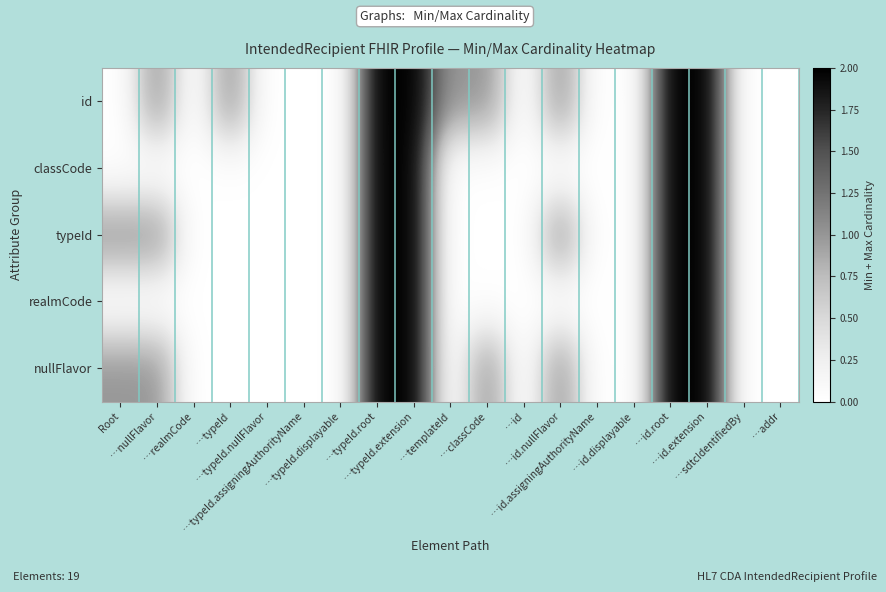

Reading left to right, transcribe all the data shown in this chart.

nullFlavor: Root=1	…nullFlavor=1	…realmCode=0	…typeId=0	…typeId.nullFlavor=0	…typeId.assigningAuthorityName=0	…typeId.displayable=0	…typeId.root=2	…typeId.extension=2	…templateId=0	…classCode=1	…id=0	…id.nullFlavor=1	…id.assigningAuthorityName=0	…id.displayable=0	…id.root=2	…id.extension=2	…sdtcIdentifiedBy=0	…addr=0
realmCode: Root=0	…nullFlavor=0	…realmCode=0	…typeId=0	…typeId.nullFlavor=0	…typeId.assigningAuthorityName=0	…typeId.displayable=0	…typeId.root=2	…typeId.extension=2	…templateId=0	…classCode=0	…id=0	…id.nullFlavor=0	…id.assigningAuthorityName=0	…id.displayable=0	…id.root=2	…id.extension=2	…sdtcIdentifiedBy=0	…addr=0
typeId: Root=1	…nullFlavor=1	…realmCode=0	…typeId=0	…typeId.nullFlavor=0	…typeId.assigningAuthorityName=0	…typeId.displayable=0	…typeId.root=2	…typeId.extension=2	…templateId=0	…classCode=0	…id=0	…id.nullFlavor=1	…id.assigningAuthorityName=0	…id.displayable=0	…id.root=2	…id.extension=2	…sdtcIdentifiedBy=0	…addr=0
classCode: Root=0	…nullFlavor=0	…realmCode=0	…typeId=0	…typeId.nullFlavor=0	…typeId.assigningAuthorityName=0	…typeId.displayable=0	…typeId.root=2	…typeId.extension=2	…templateId=0	…classCode=0	…id=0	…id.nullFlavor=0	…id.assigningAuthorityName=0	…id.displayable=0	…id.root=2	…id.extension=2	…sdtcIdentifiedBy=0	…addr=0
id: Root=0	…nullFlavor=1	…realmCode=0	…typeId=1	…typeId.nullFlavor=0	…typeId.assigningAuthorityName=0	…typeId.displayable=0	…typeId.root=2	…typeId.extension=2	…templateId=1	…classCode=1	…id=0	…id.nullFlavor=1	…id.assigningAuthorityName=0	…id.displayable=0	…id.root=2	…id.extension=2	…sdtcIdentifiedBy=0	…addr=0